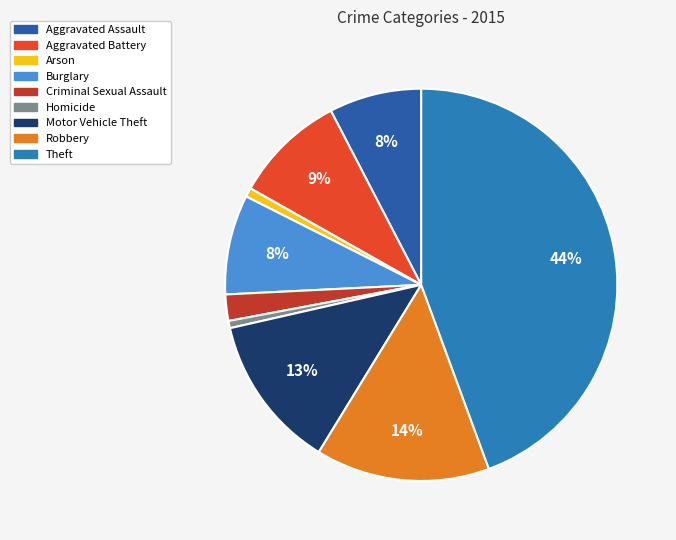

What is the largest slice in the pie chart?

Theft